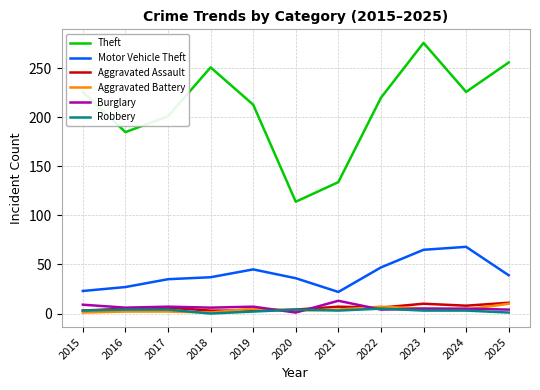

The value of Motor Vehicle Theft at 2024 is 68. True or false?

True